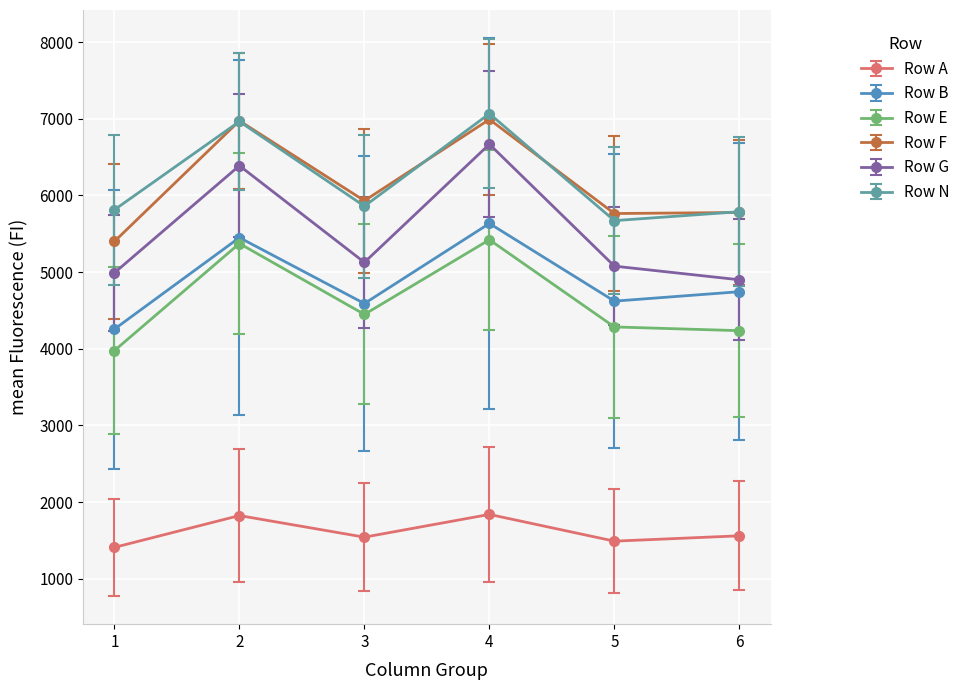

True or false: Row A and Row F cross at least once.

False